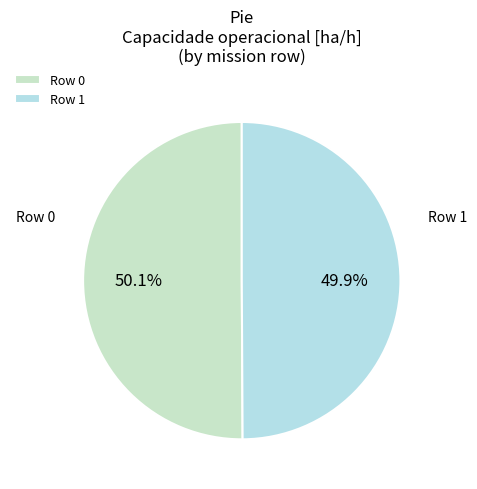

To the nearest percent, what portion does Row 0 represent?

50%